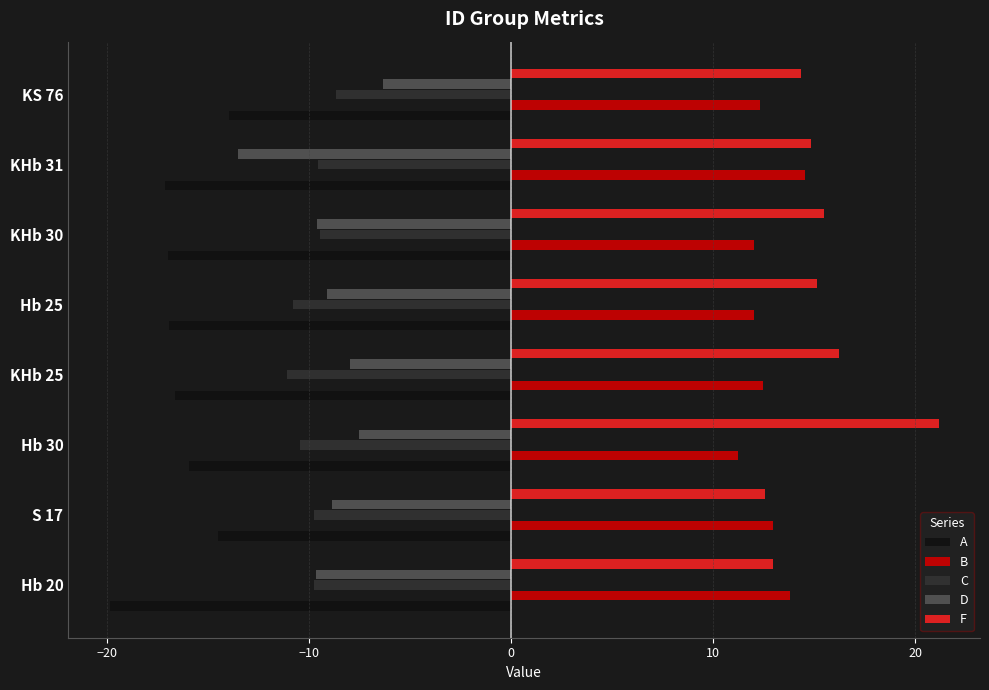

How many data points does each series have?

8